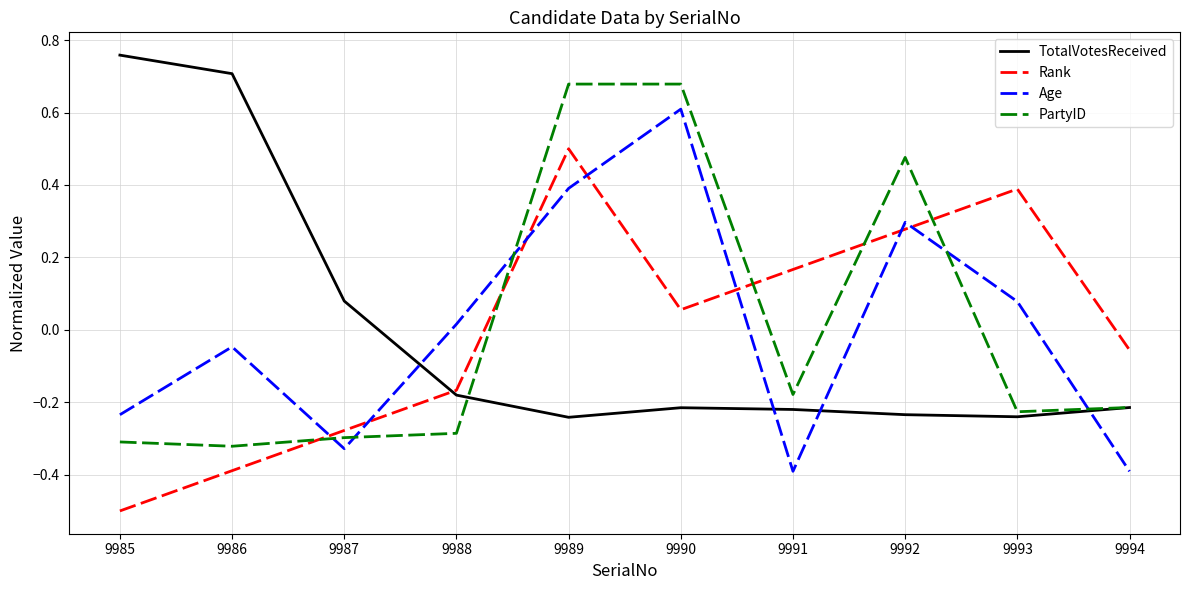

Is it true that Rank equals -0.5 at 9985?

True